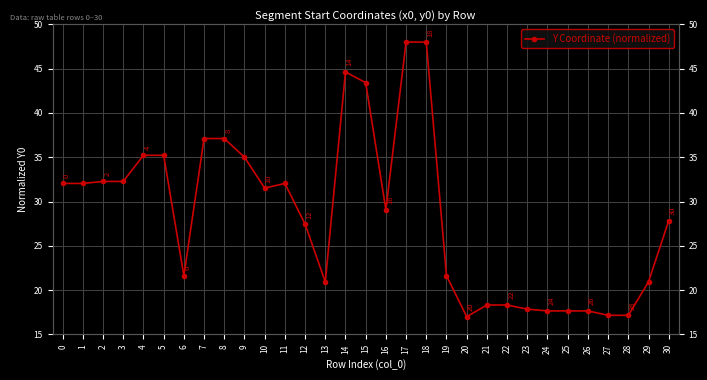

What is the difference between the maximum and minimum values?

31.0